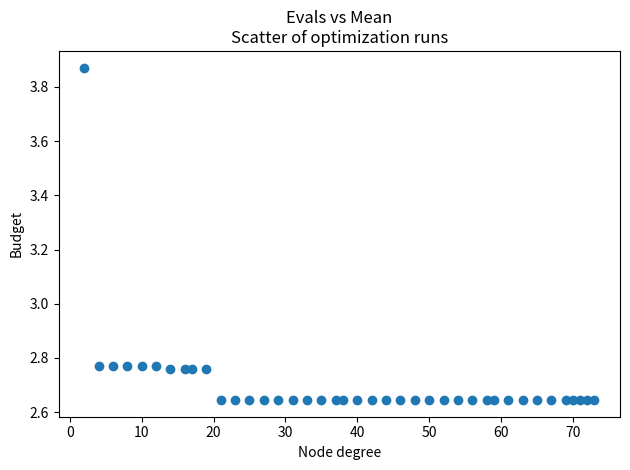

What is the range of Y values (max minus min)?

1.2